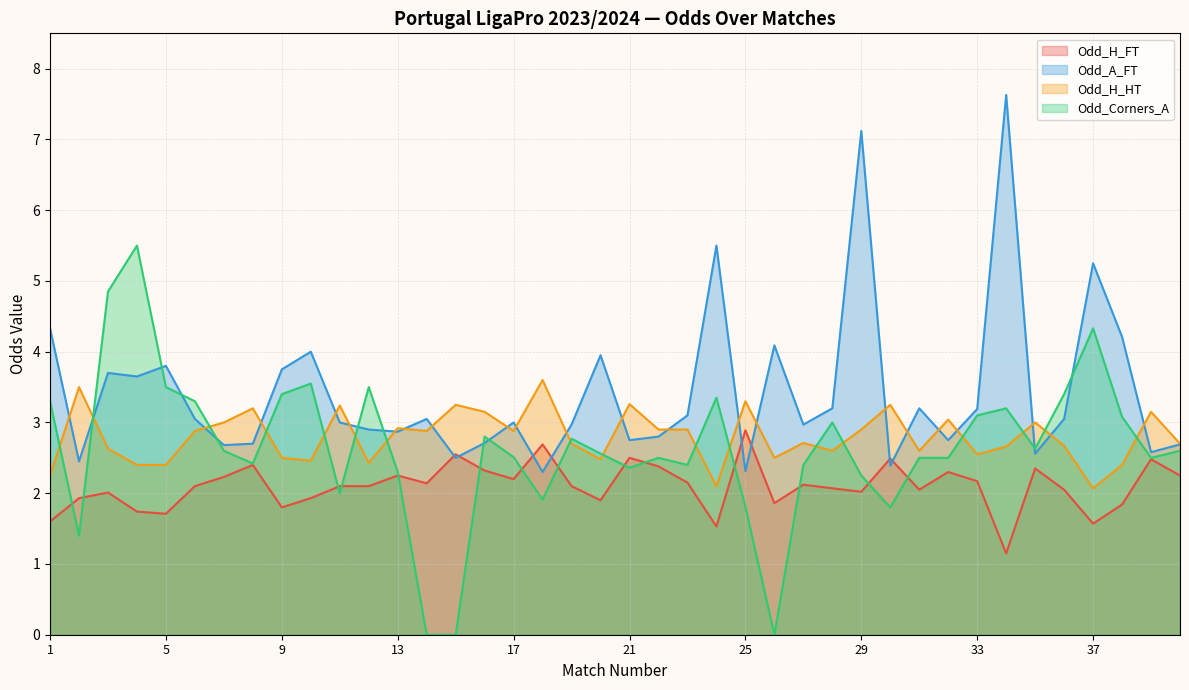

Which series has the largest total across all categories?

Odd_A_FT